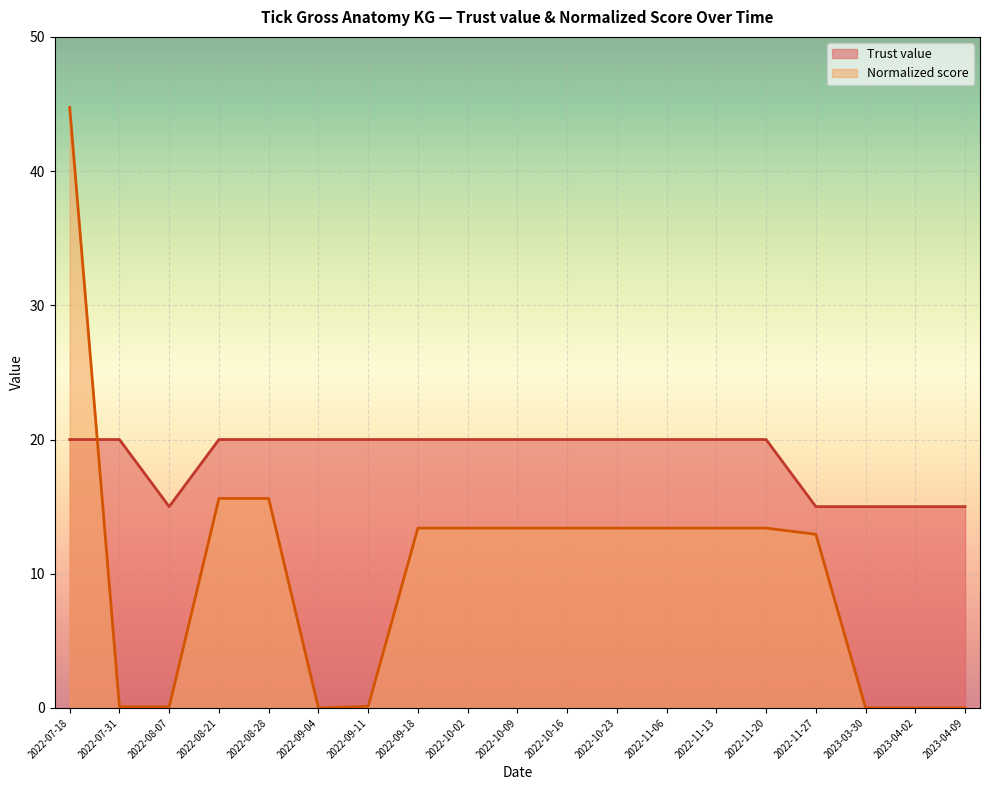

Rank the categories by Trust value value from lowest to highest.

2022-08-07, 2022-11-27, 2023-03-30, 2023-04-02, 2023-04-09, 2022-07-18, 2022-07-31, 2022-08-21, 2022-08-28, 2022-09-04, 2022-09-11, 2022-09-18, 2022-10-02, 2022-10-09, 2022-10-16, 2022-10-23, 2022-11-06, 2022-11-13, 2022-11-20